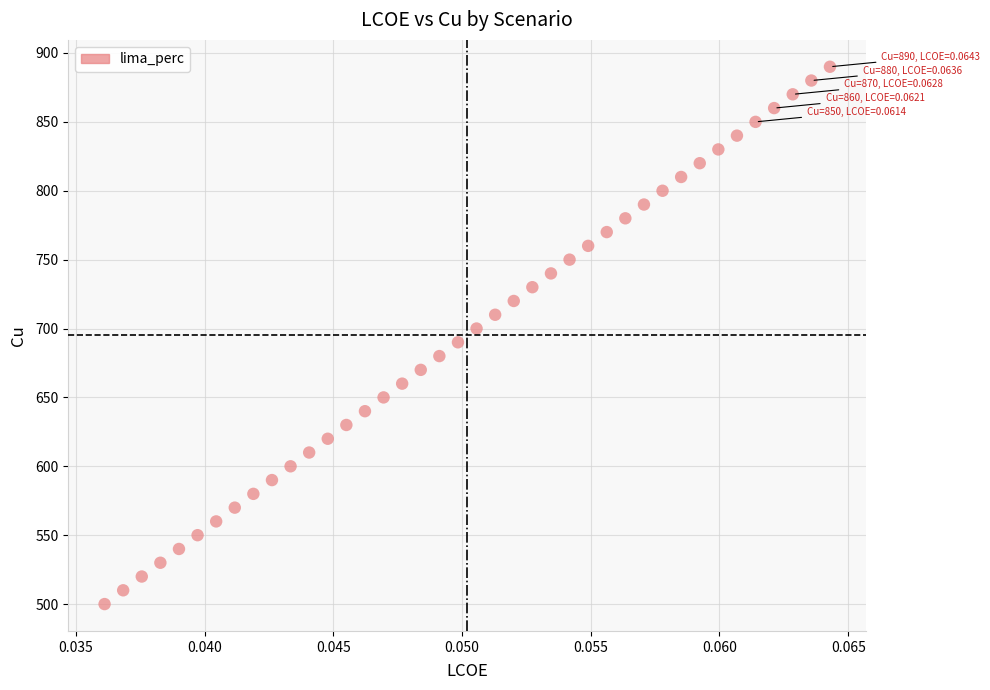

What is the range of Y values (max minus min)?

390